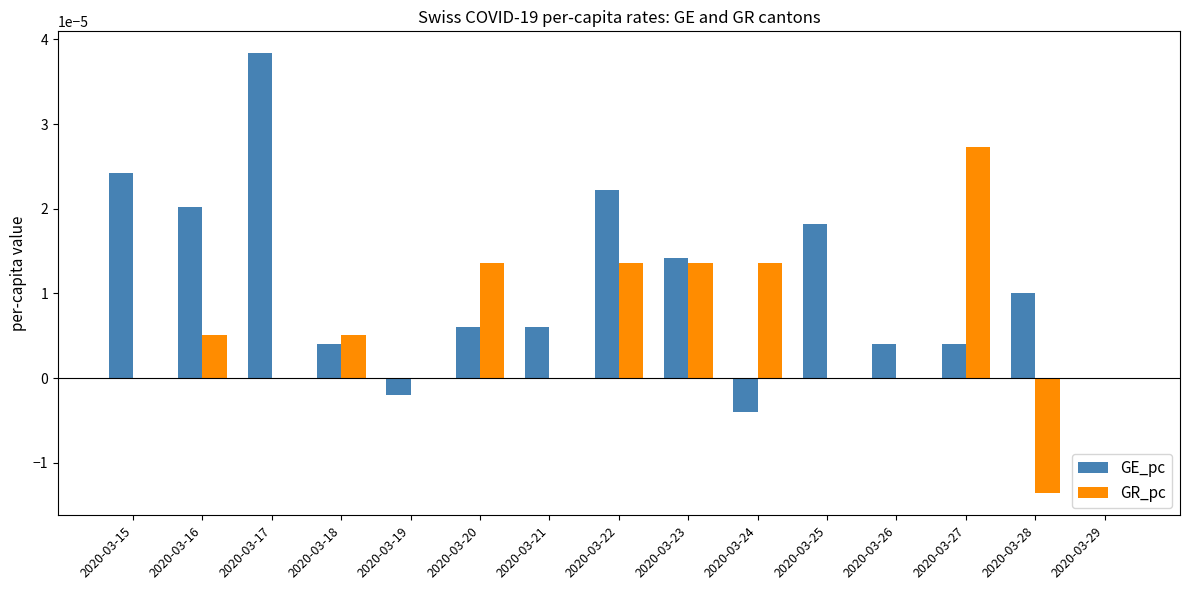

Which series changed the most between 2020-03-16 and 2020-03-25?

GR_pc